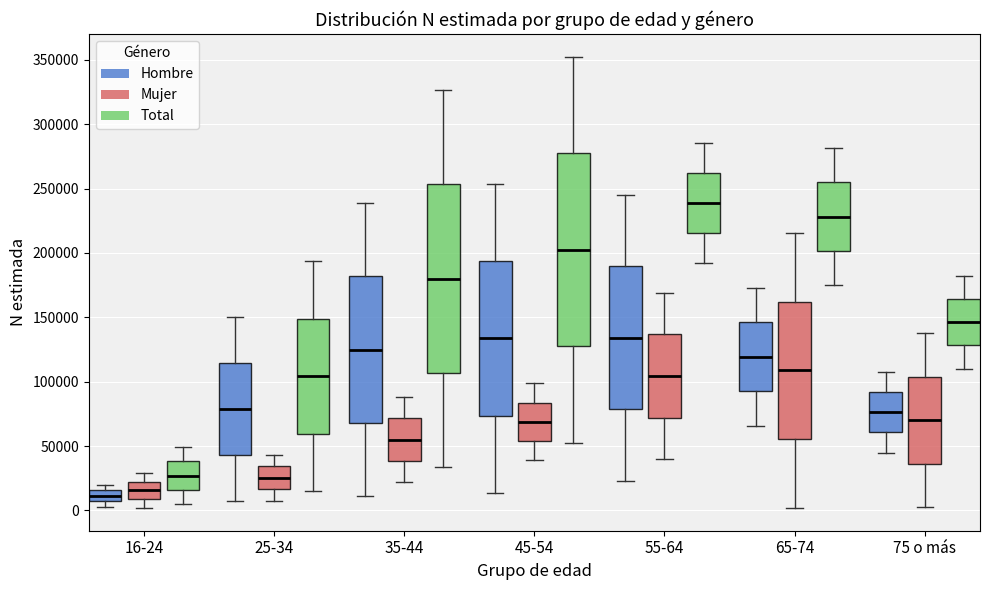

Where does the median line of the box for 25-34 (Total) sit on the y-axis? The values are not printed on the chart, so give them approximately, as read against the axis.

105000